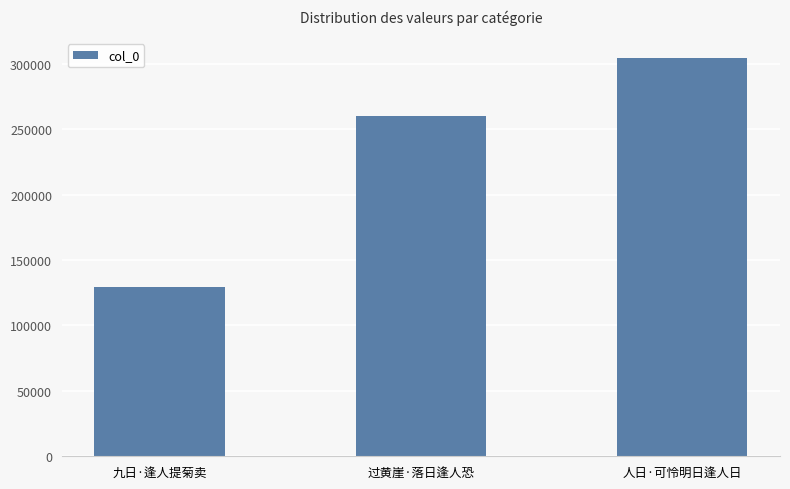

True or false: the data shows 129691 at 九日·逢人提菊卖.

True